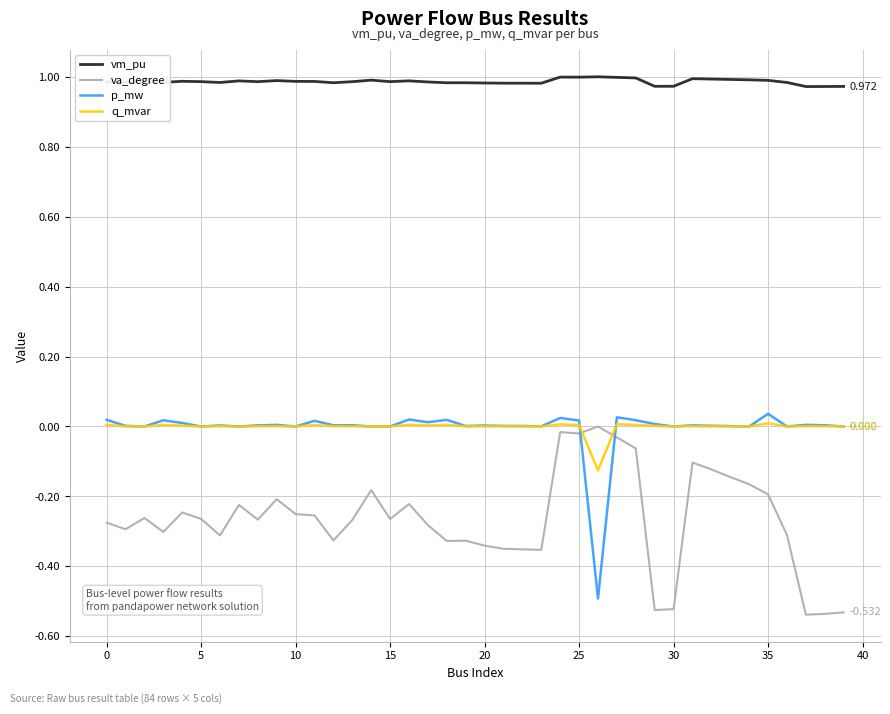

After their last crossing, which series has the higher values: q_mvar or va_degree?

q_mvar